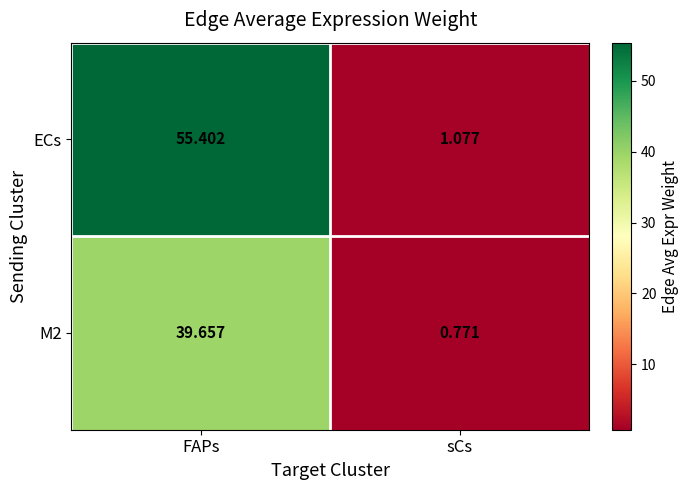

List the labels in order of M2 value, smallest first.

sCs, FAPs